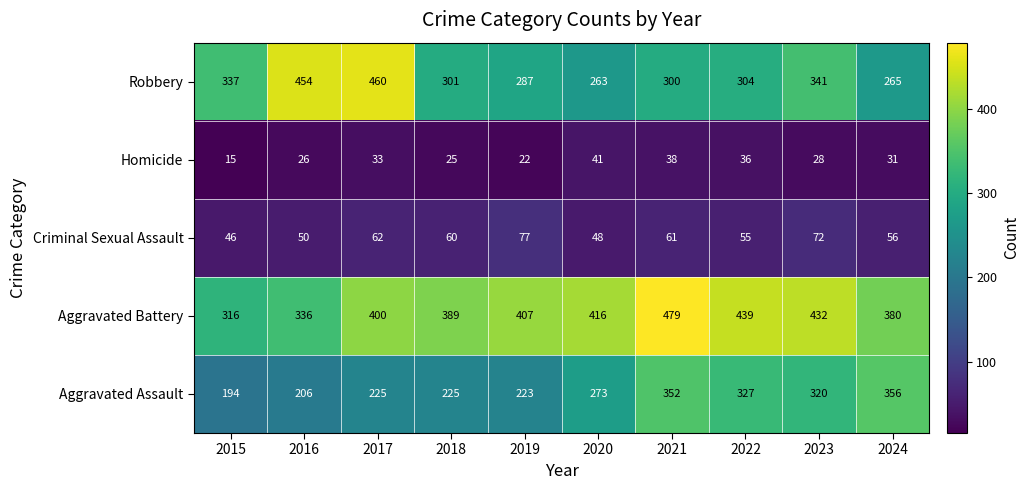

What is the difference between the maximum and minimum values in the Criminal Sexual Assault series?

31